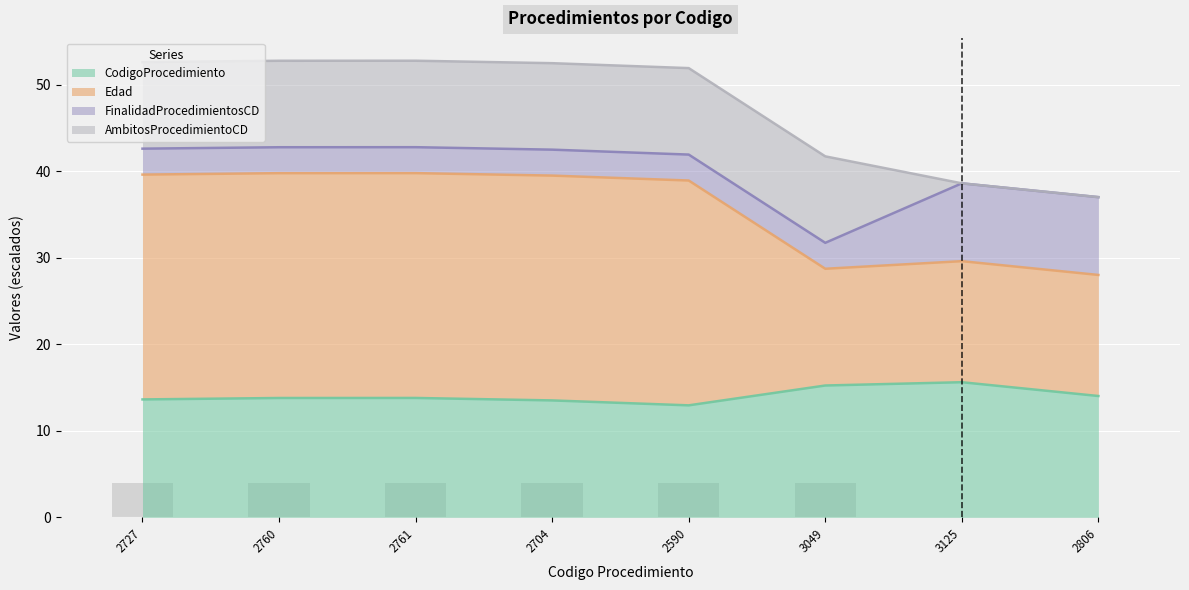

At which category is the sum across all series the highest?

2761